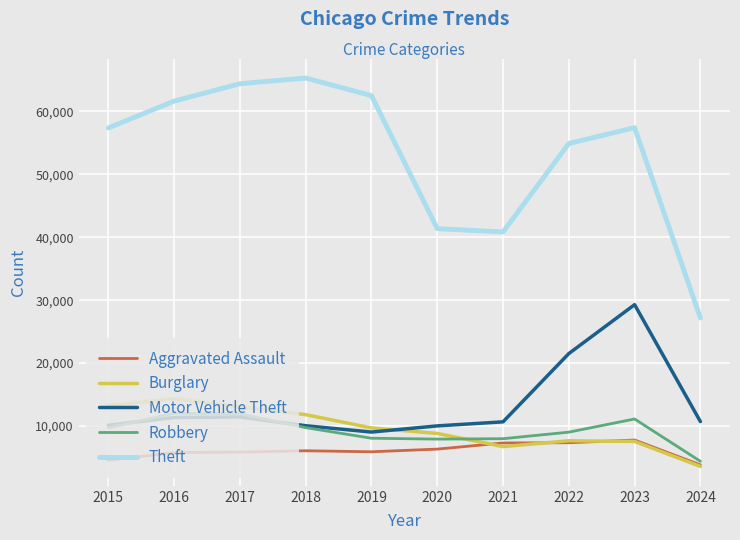

True or false: Burglary has a value of 13001 at 2017.

True